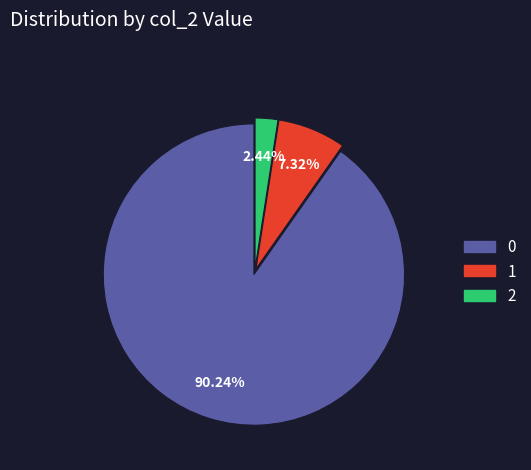

Is there a majority slice in this chart?

Yes